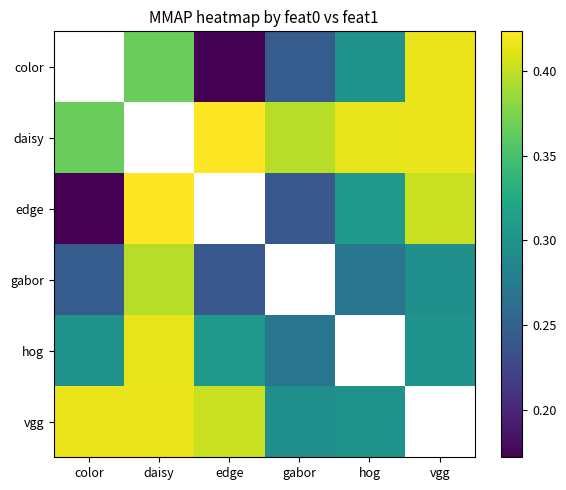

Is it true that gabor equals 0.3 at hog?

True